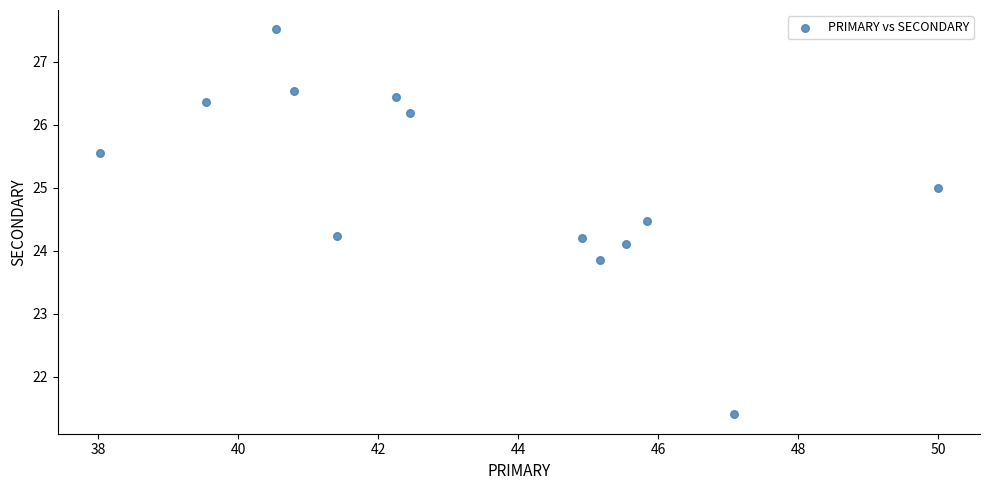

What is the range of Y values (max minus min)?

6.1